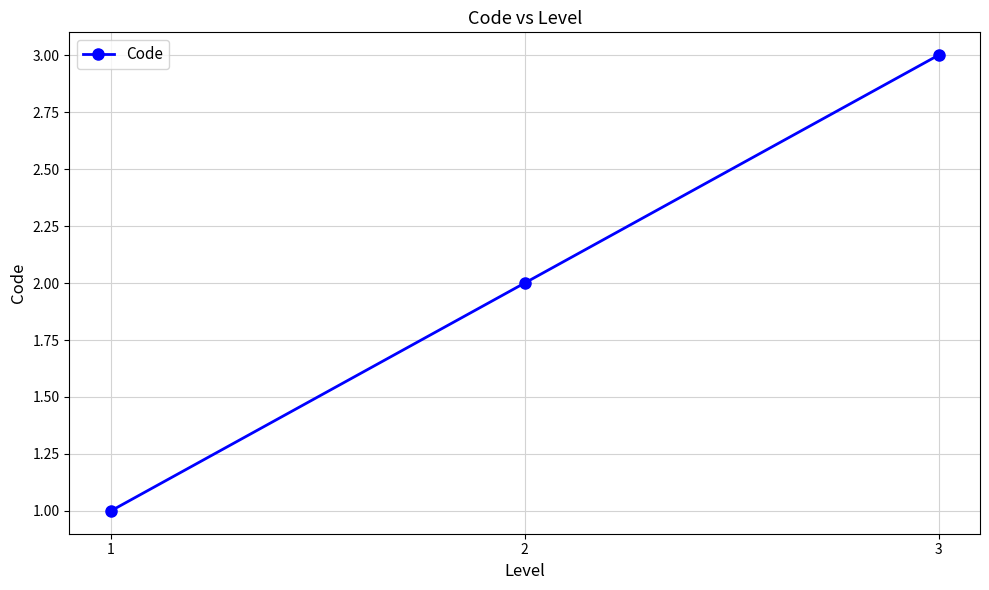

What is the approximate value at 1?

1